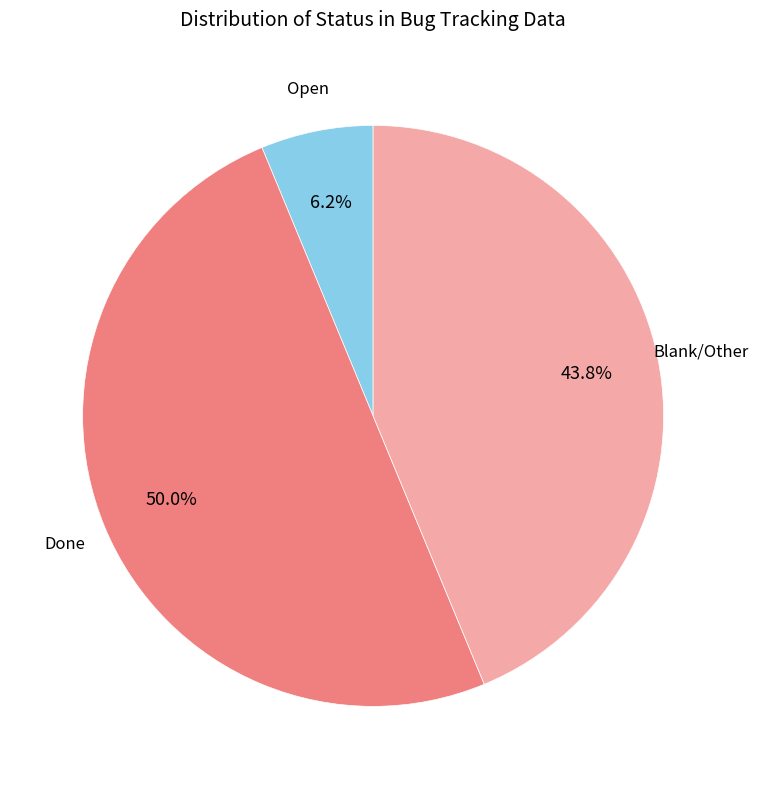

How many segments does this pie chart have?

3